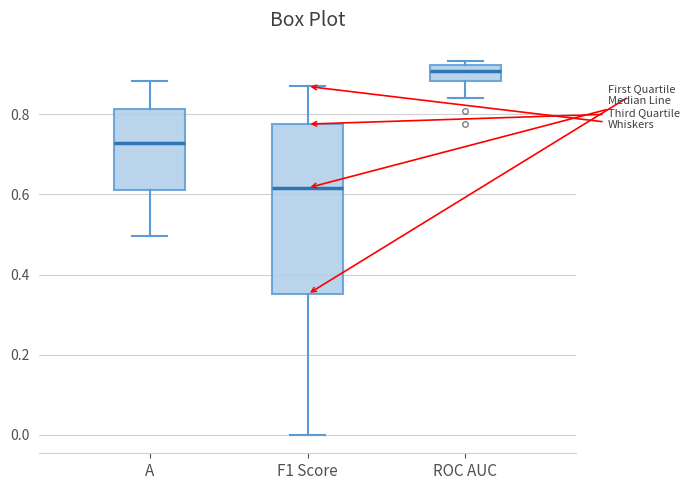

Which box's median line is the lowest?

F1 Score